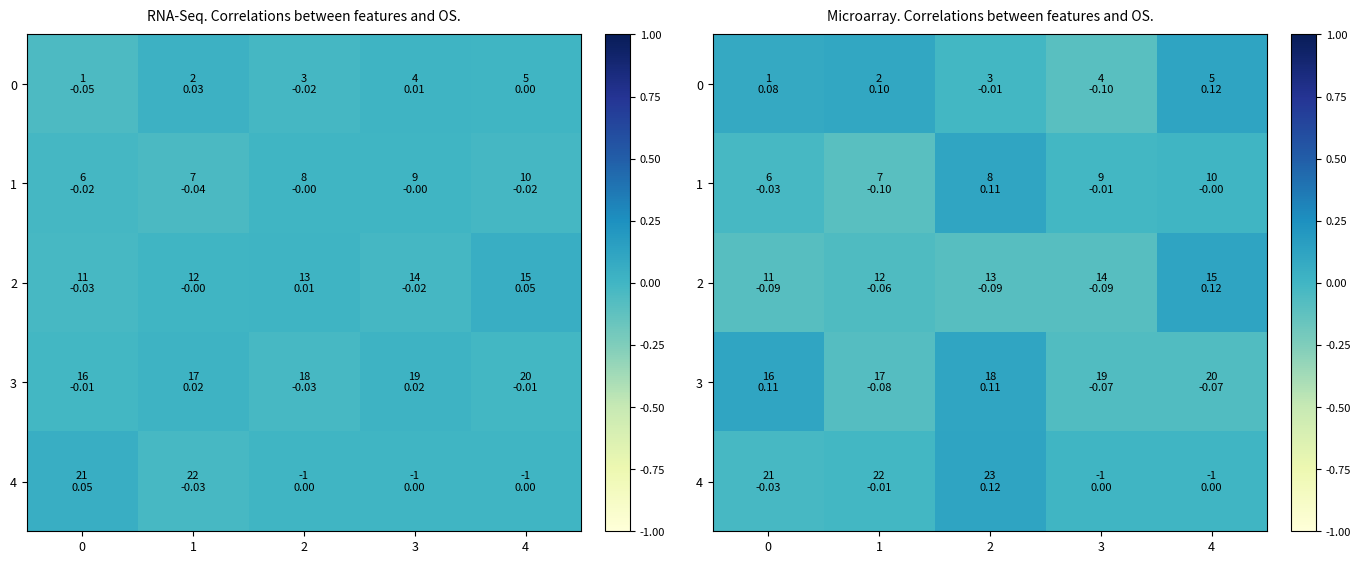

Between 0 and 4, which is larger?

4